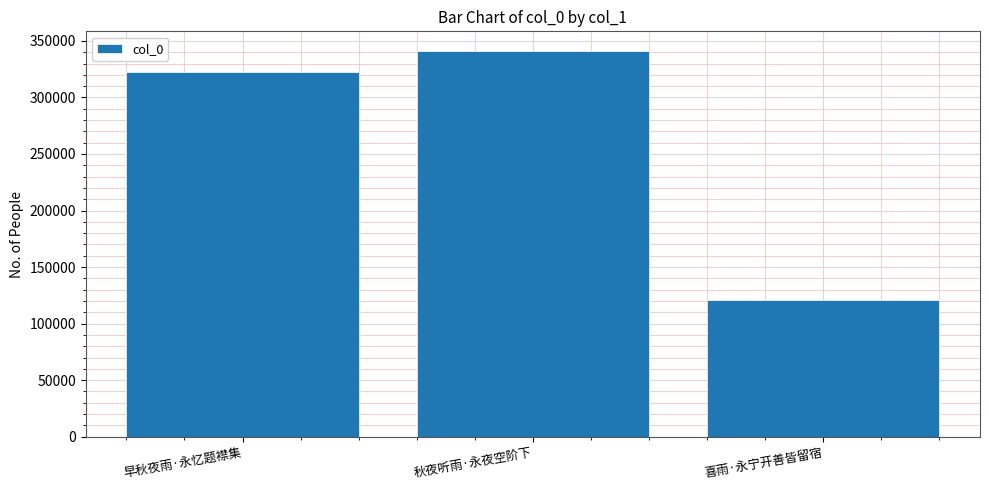

Rank the categories by value from highest to lowest.

秋夜听雨·永夜空阶下, 早秋夜雨·永忆题襟集, 喜雨·永宁开善皆留宿